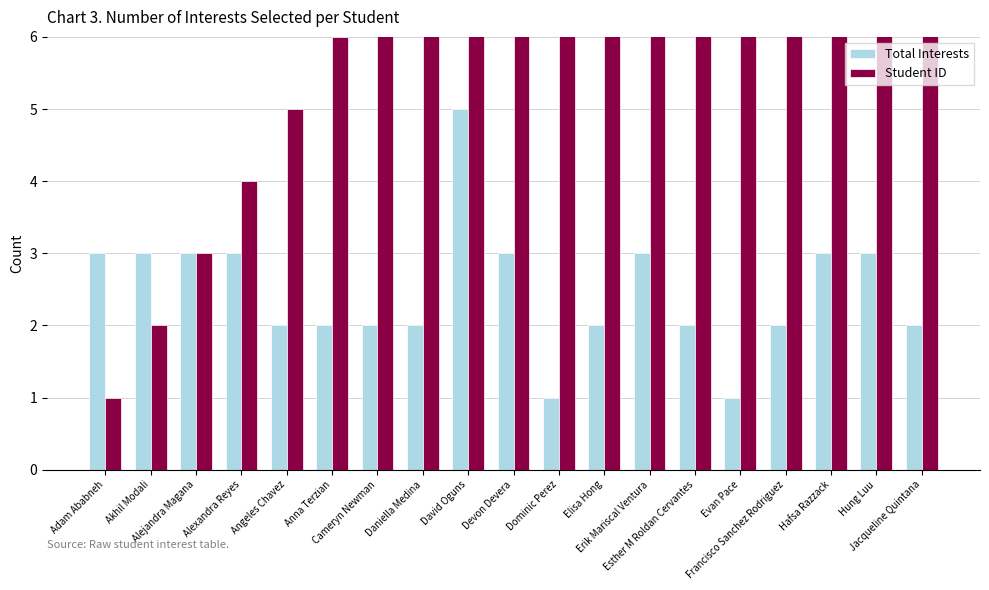

Rank the series at Devon Devera from lowest to highest value.

Total Interests, Student ID